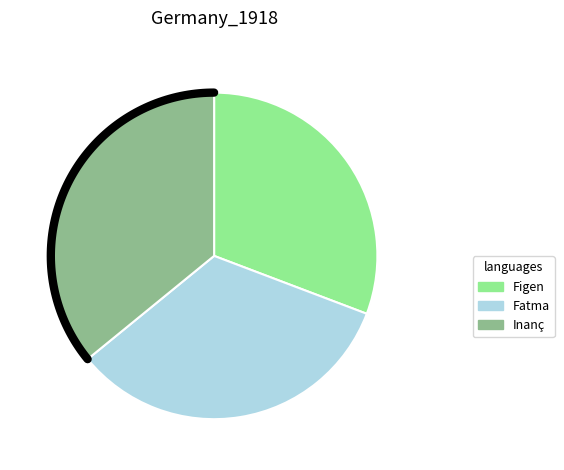

What percentage do Fatma and Figen together represent?

64.1%